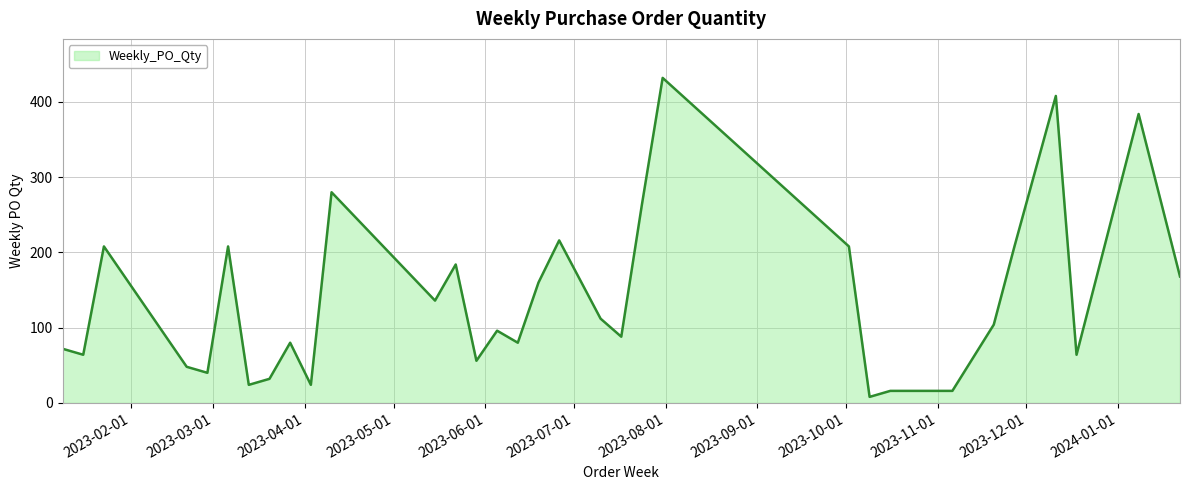

What is the greatest value displayed?

432